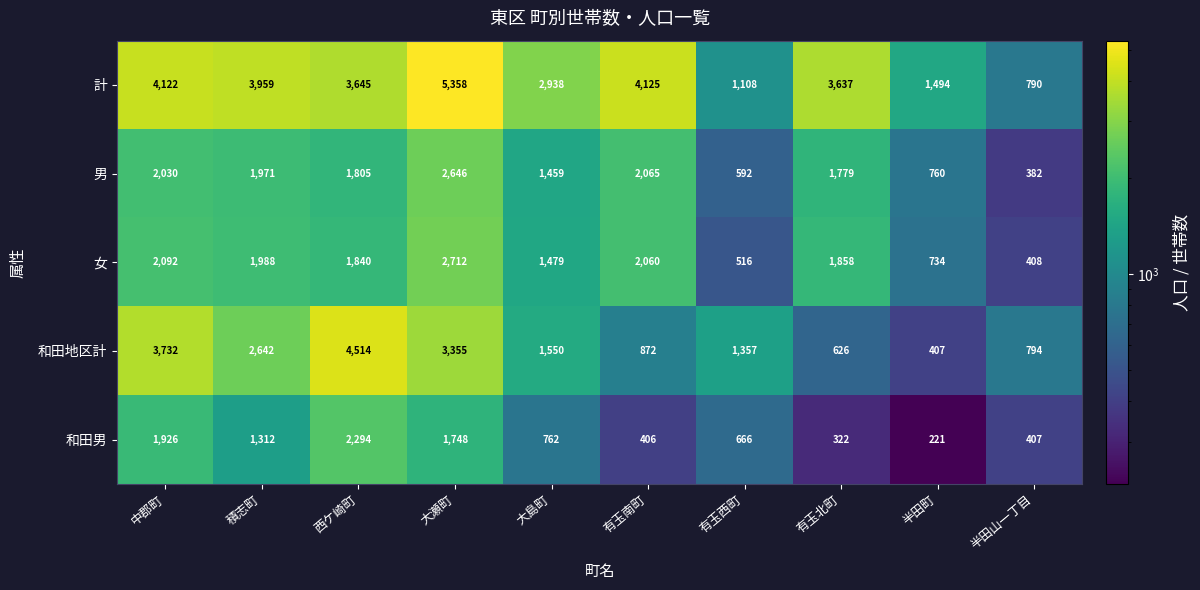

The 女 series shows 1479 at 大島町. True or false?

True